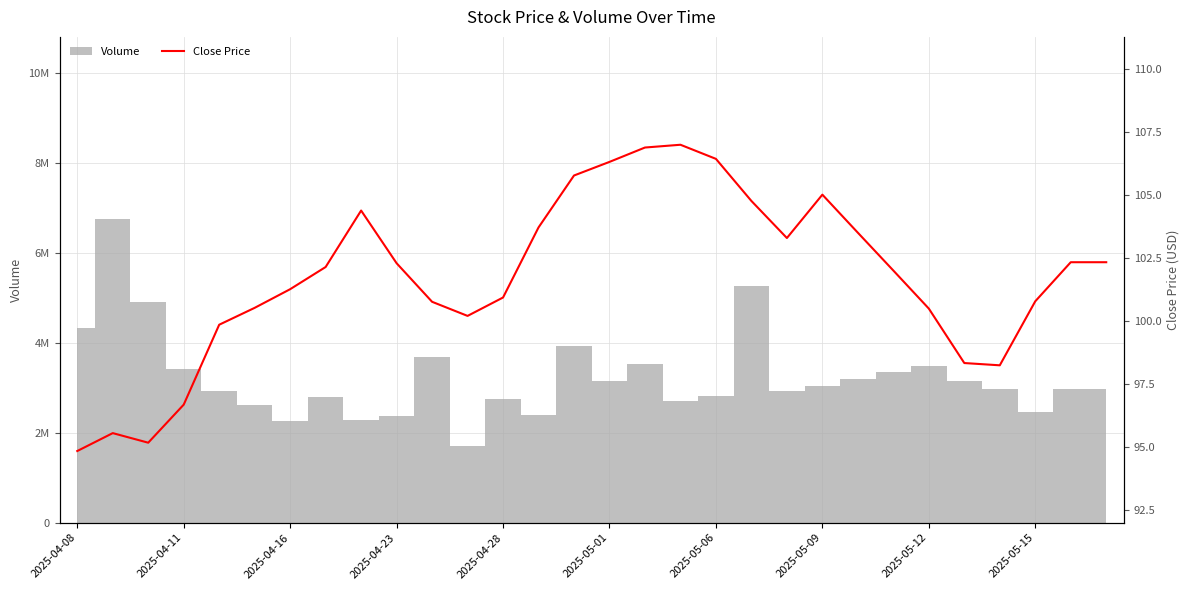

Where is the first local minimum?

2025-04-16